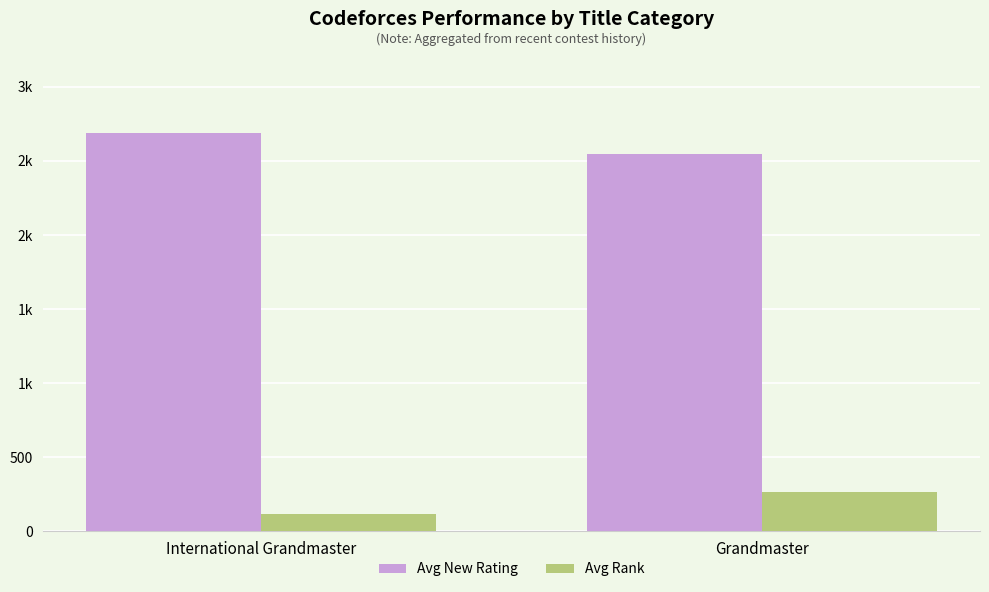

Is the value of Avg Rank at International Grandmaster greater than the value of Avg New Rating at Grandmaster?

No